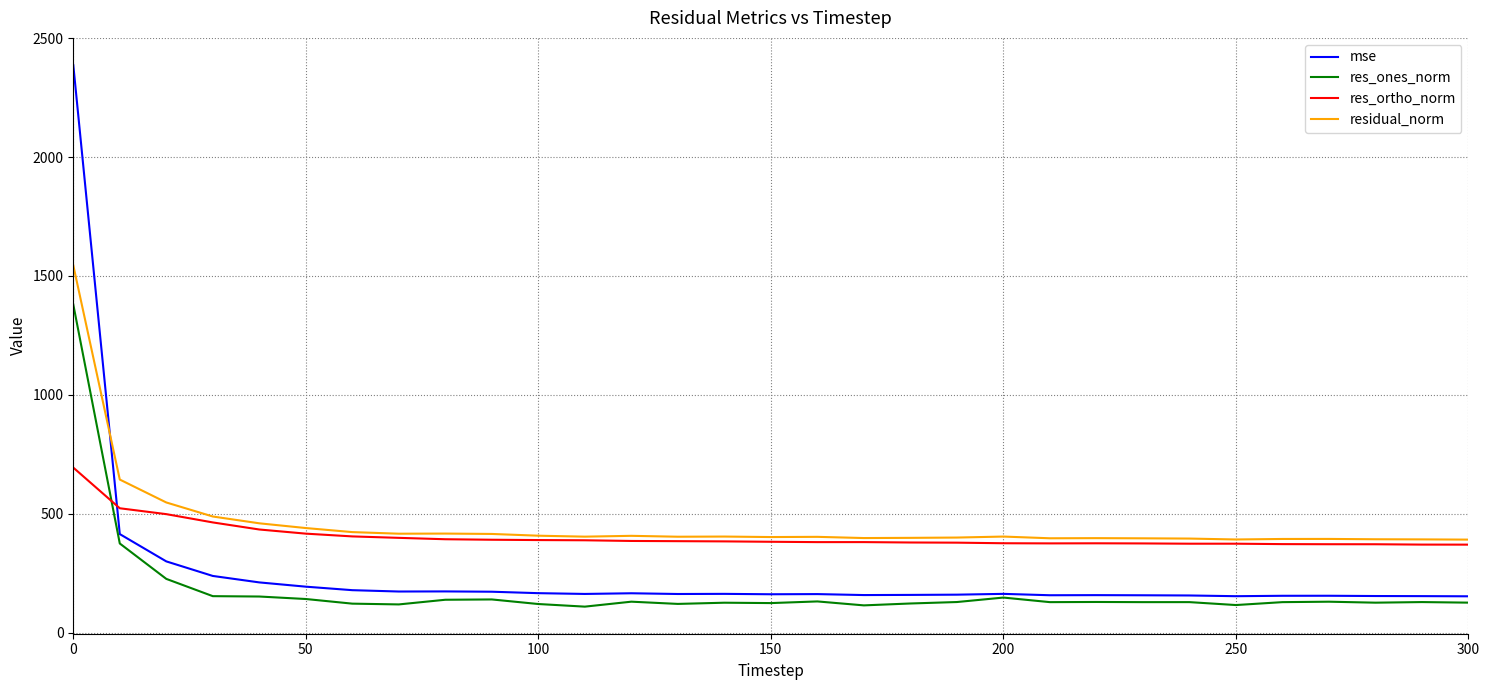

How many intersections are there between mse and res_ortho_norm?

1